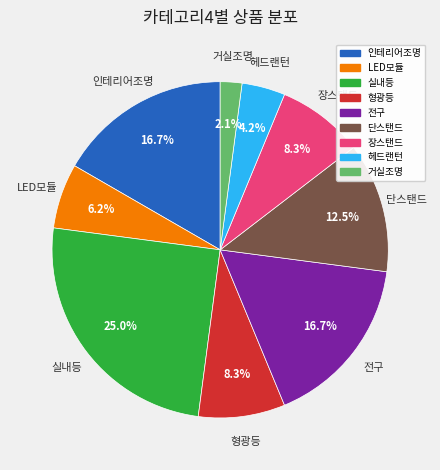

How many segments does this pie chart have?

9